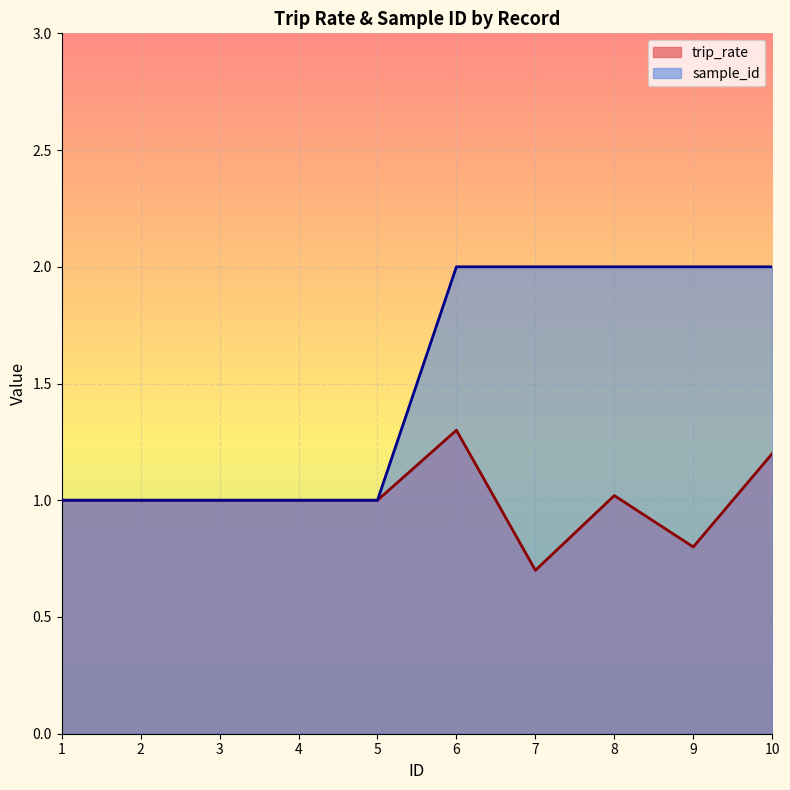

Where is the first local maximum for trip_rate?

6